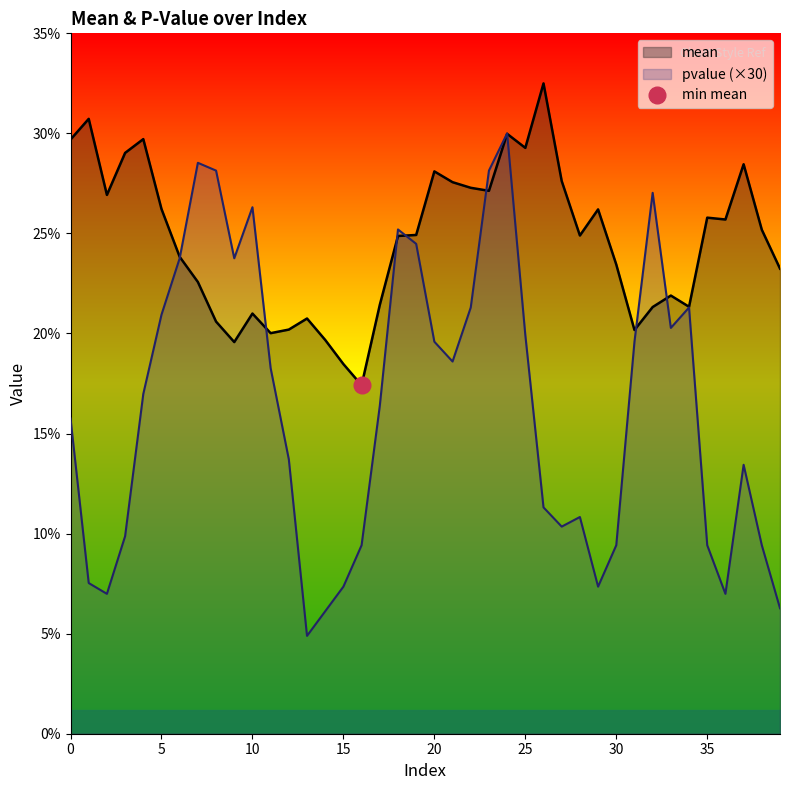

Between 7 and 37, which series saw the biggest shift?

pvalue